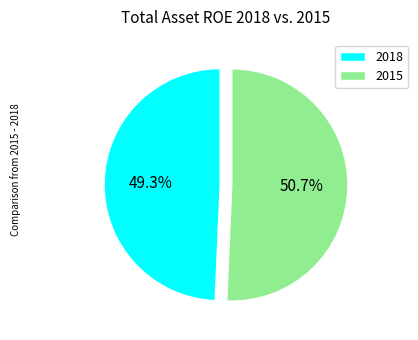

What percentage do 2018 and 2015 together represent?

100.0%